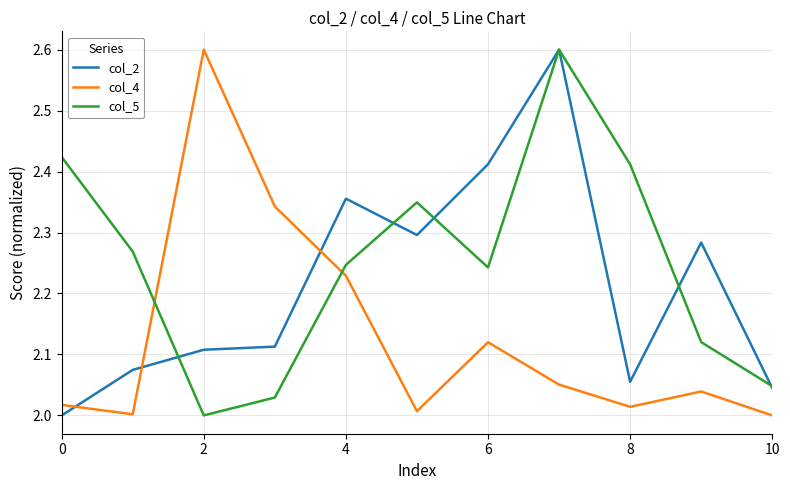

Does the chart have visible grid lines?

Yes